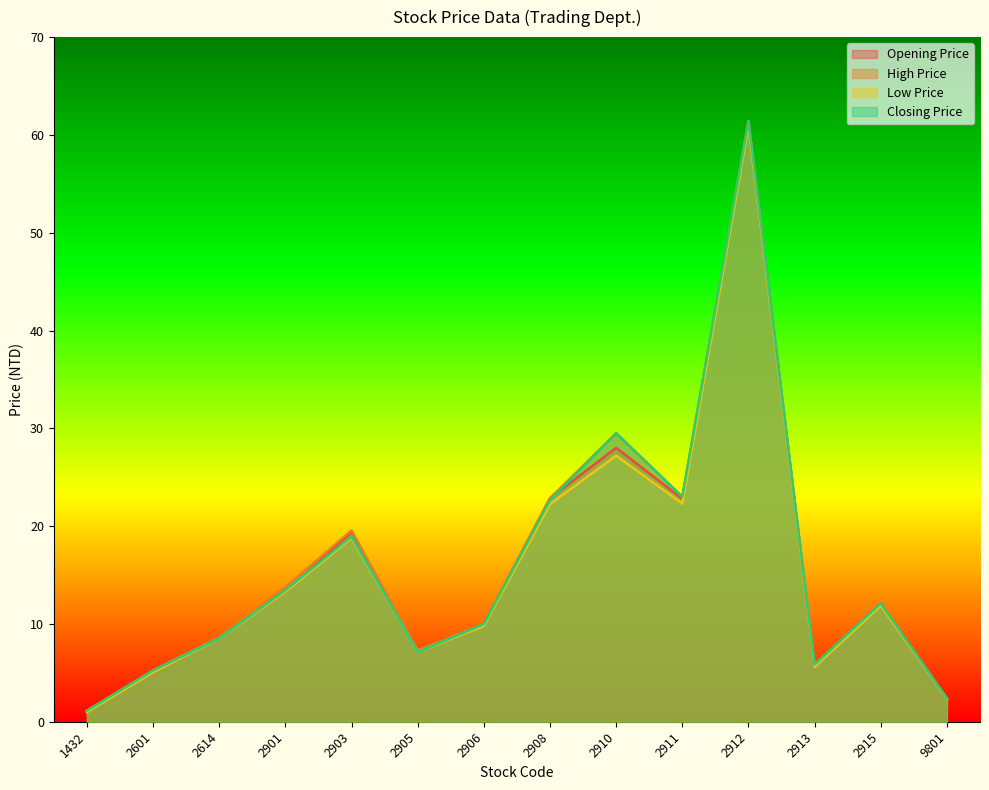

The value of High Price at 2903 is 31.4. True or false?

False